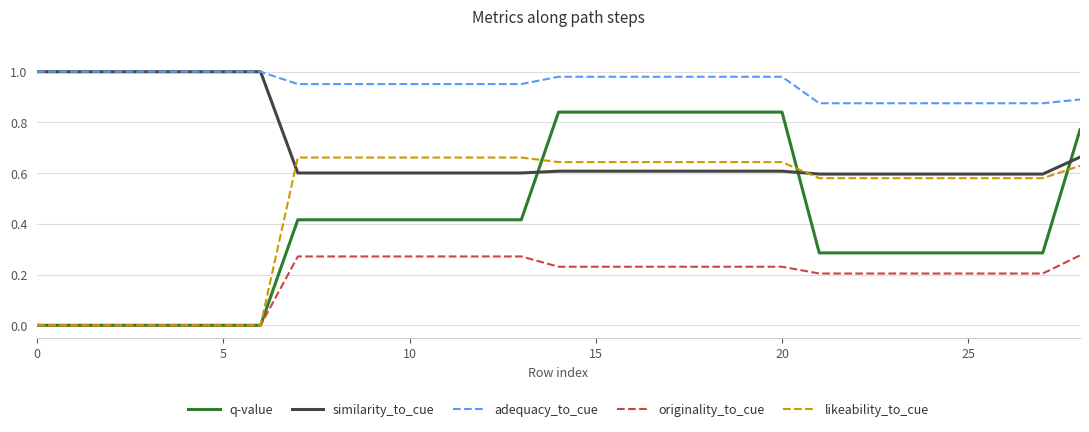

True or false: similarity_to_cue and originality_to_cue intersect in this chart.

False